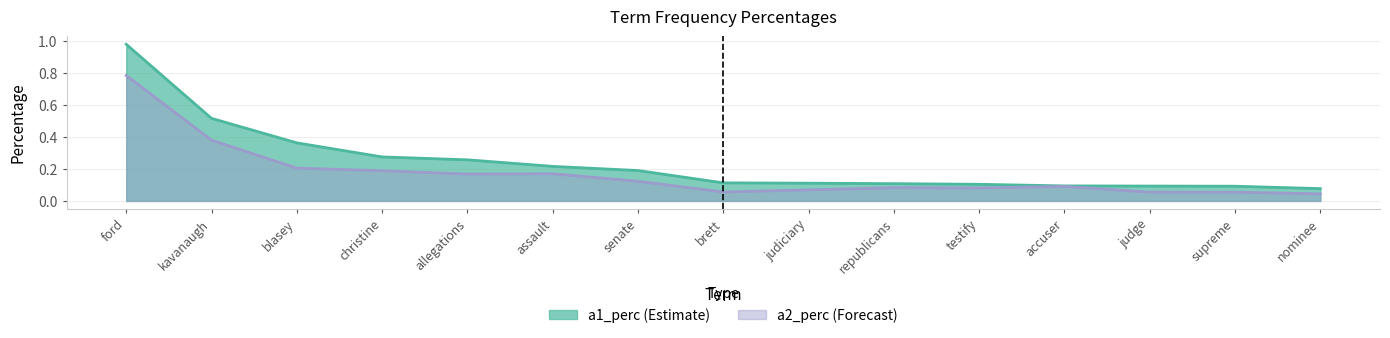

What is the sum of all a2_perc values?

2.6